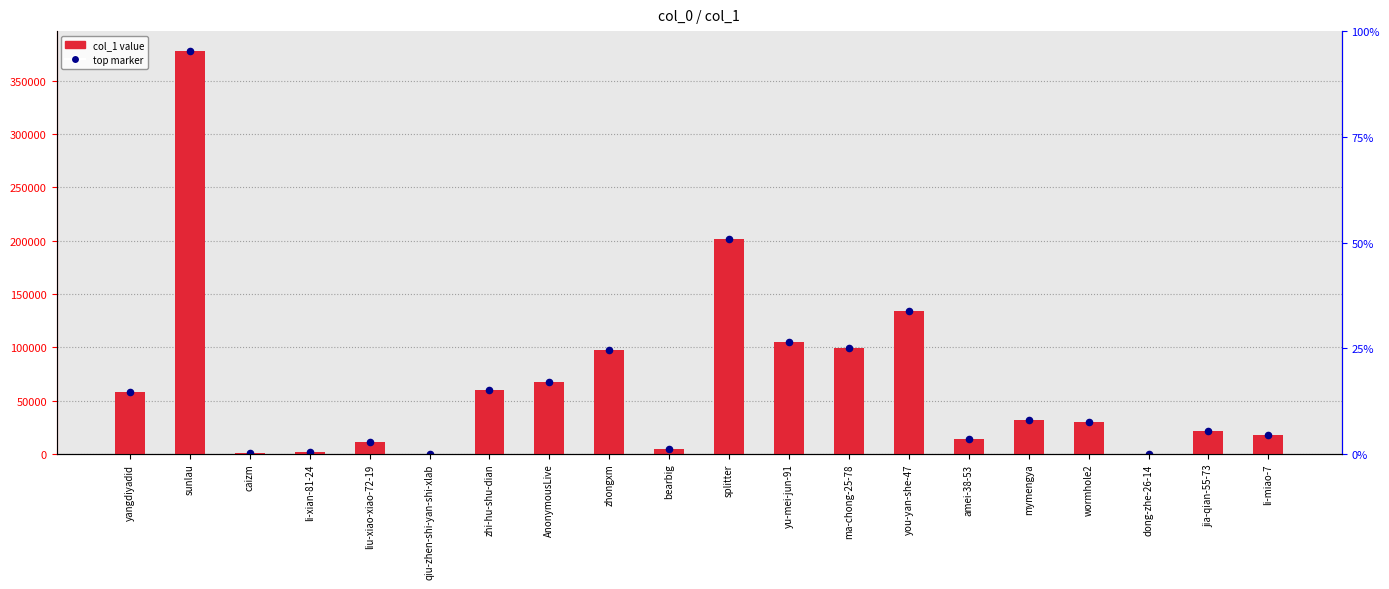

Which series contains the lowest Y value?

col_1